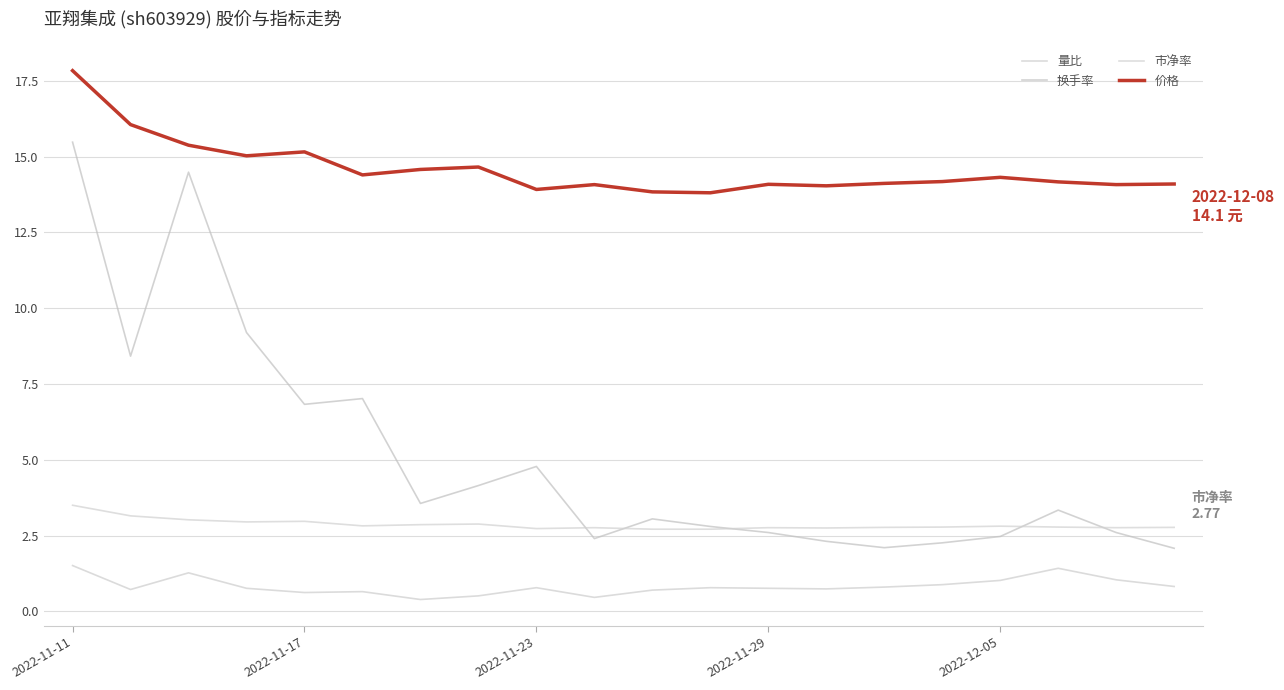

How many lines are shown in the chart?

4